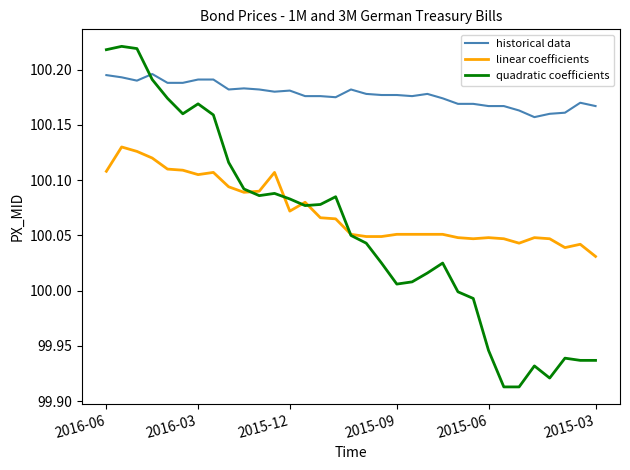

True or false: linear coefficients and historical data intersect in this chart.

False